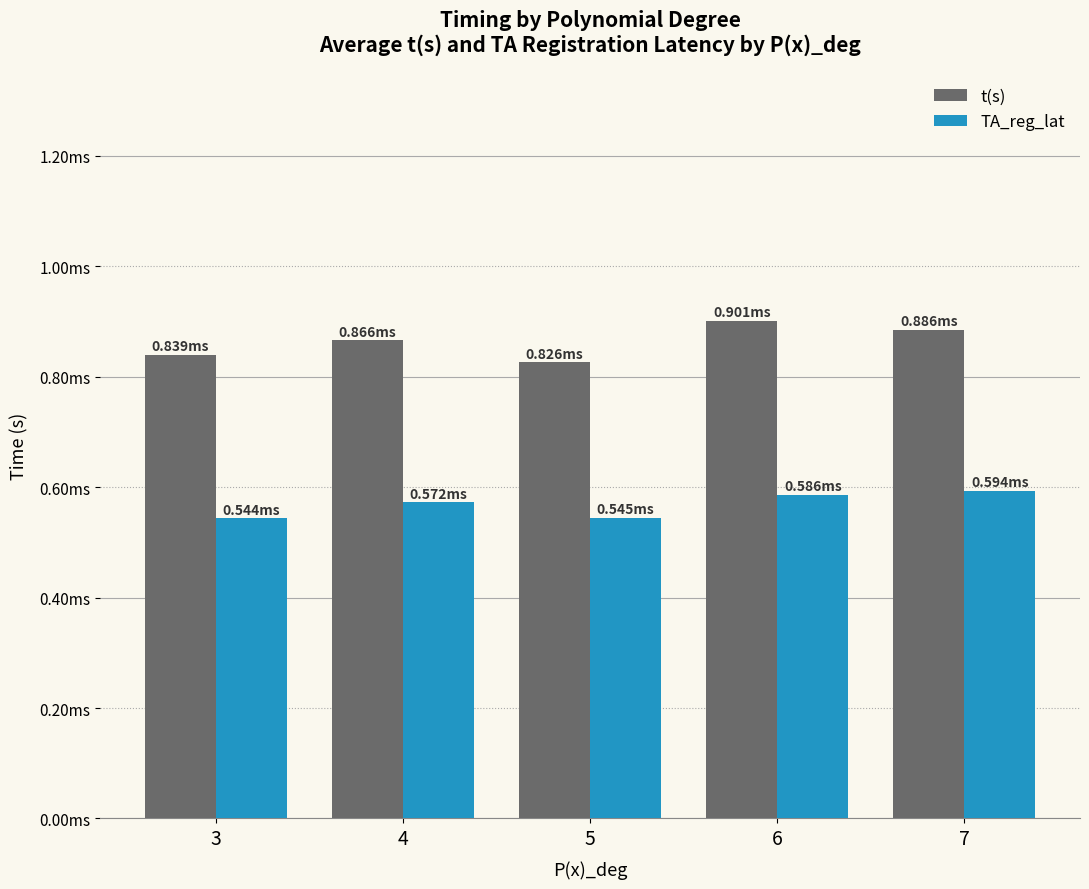

What are all the series names shown in the legend?

t(s), TA_reg_lat